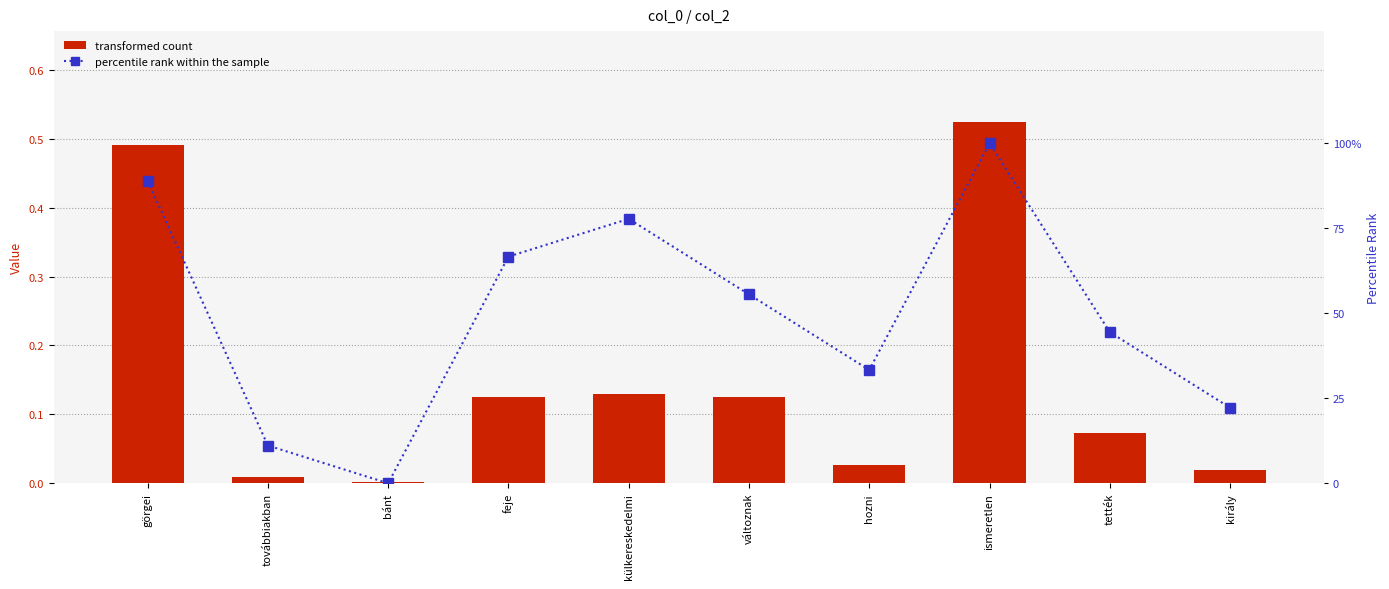

Reading left to right, transcribe all the data shown in this chart.

transformed count: görgei=0.5	továbbiakban=0.0	bánt=0.0	feje=0.1	külkereskedelmi=0.1	változnak=0.1	hozni=0.0	ismeretlen=0.5	tették=0.1	király=0.0
percentile rank within the sample: görgei=88.9	továbbiakban=11.1	bánt=0.0	feje=66.7	külkereskedelmi=77.8	változnak=55.6	hozni=33.3	ismeretlen=100.0	tették=44.4	király=22.2